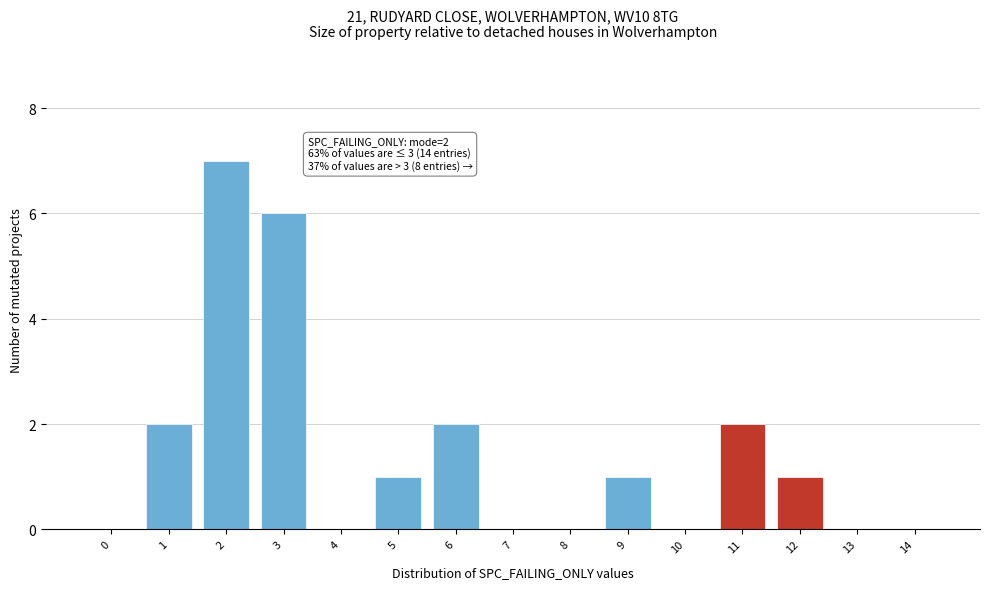

Reading right to left, list all the values displayed in this chart.

14=0	13=0	12=1	11=2	10=0	9=1	8=0	7=0	6=2	5=1	4=0	3=6	2=7	1=2	0=0